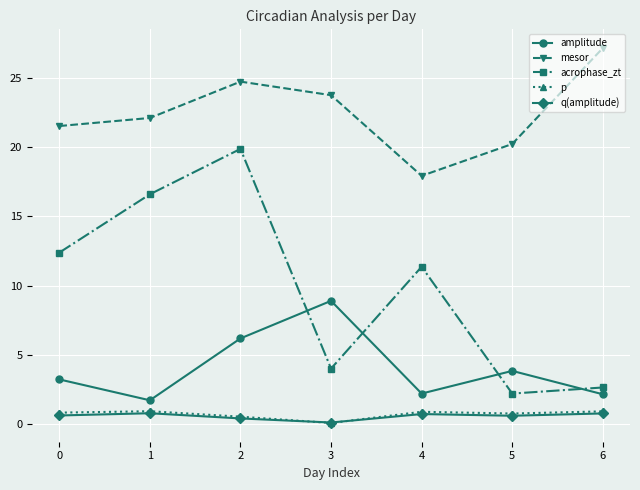

Is the value of p at 4 greater than the value of acrophase_zt at 6?

No